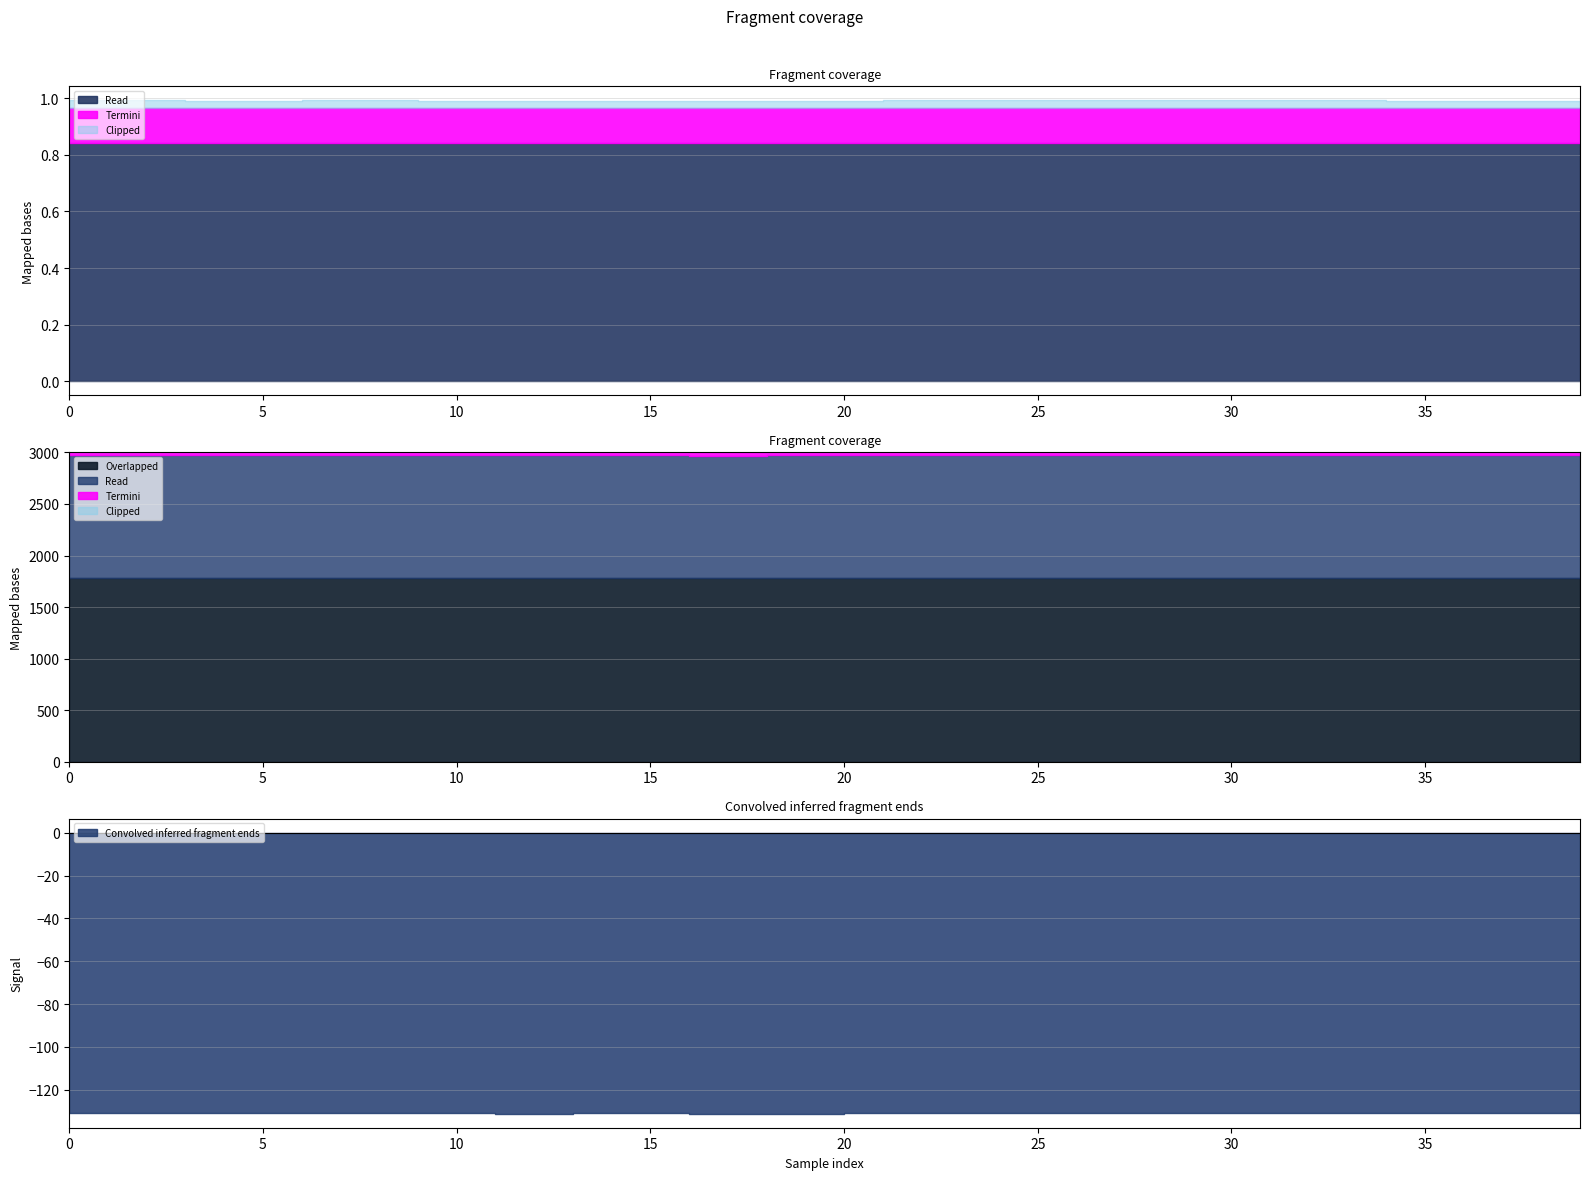

At which category does the chart reach its minimum across all series?

16